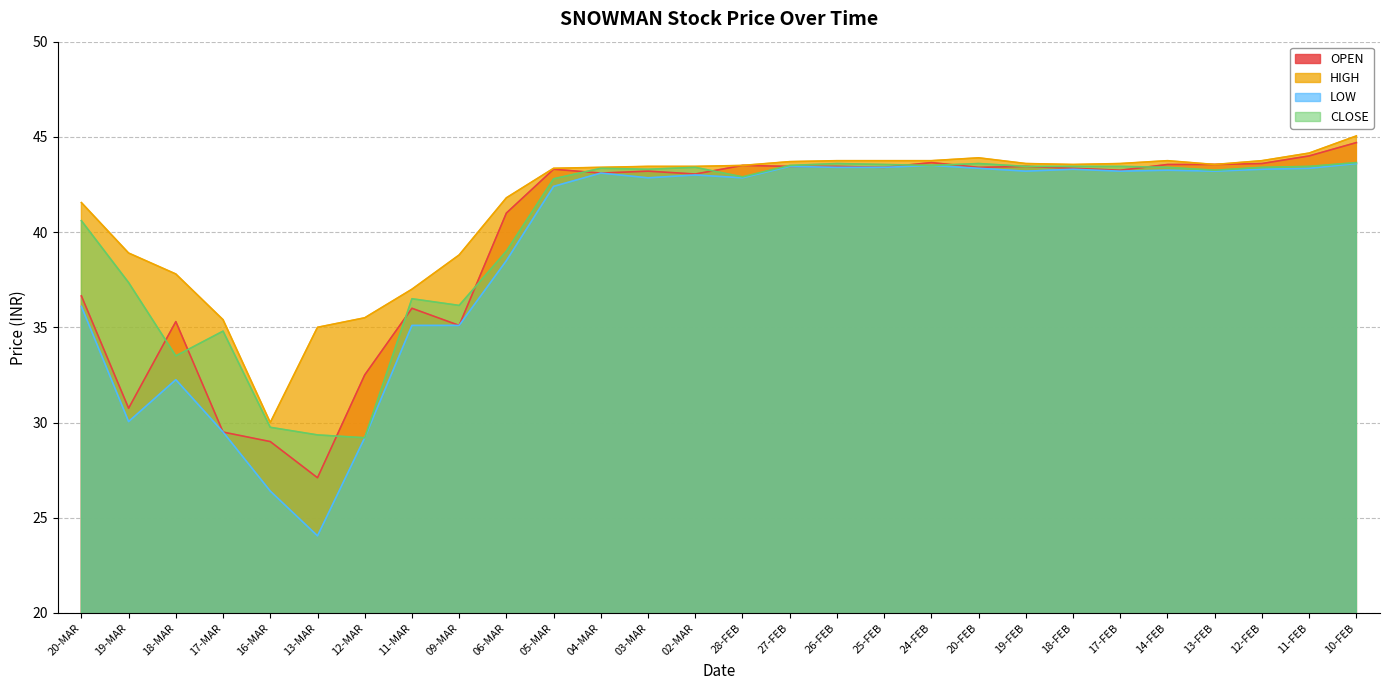

Rank the series by their average value, from highest to lowest.

HIGH, CLOSE, OPEN, LOW